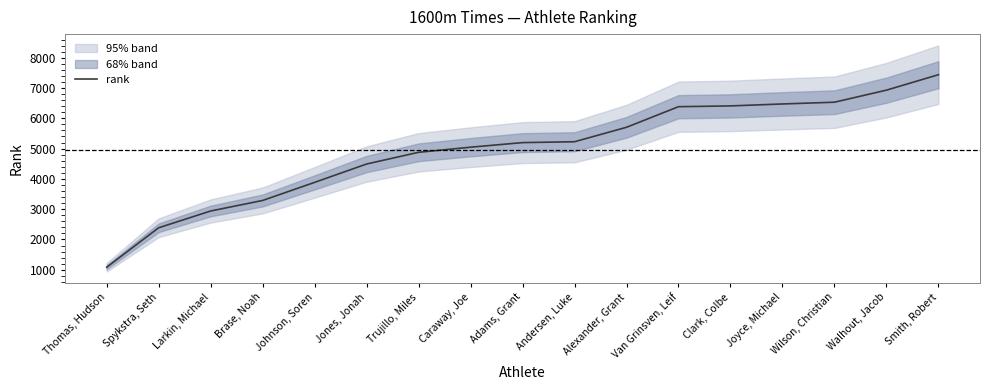

True or false: there are more than 0 points higher than both neighbors.

False